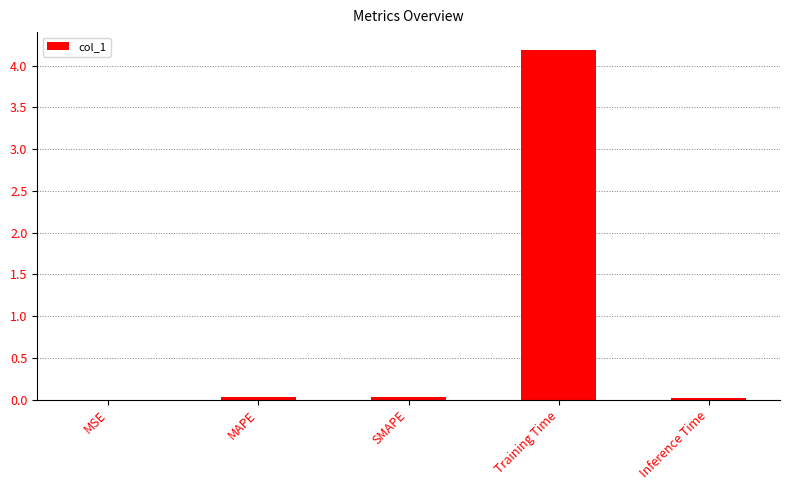

What is the average value?

0.9